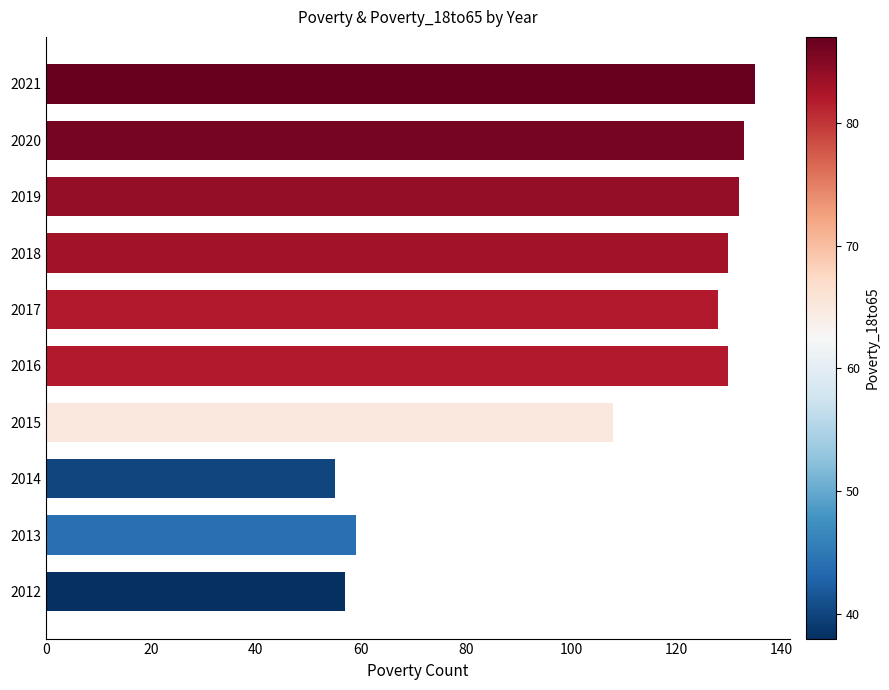

What is the maximum value shown in the chart?

135